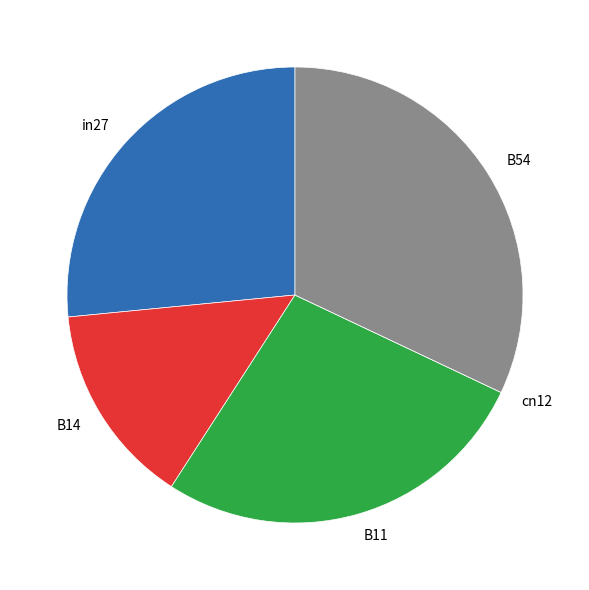

True or false: B54 accounts for 32% of the total.

True